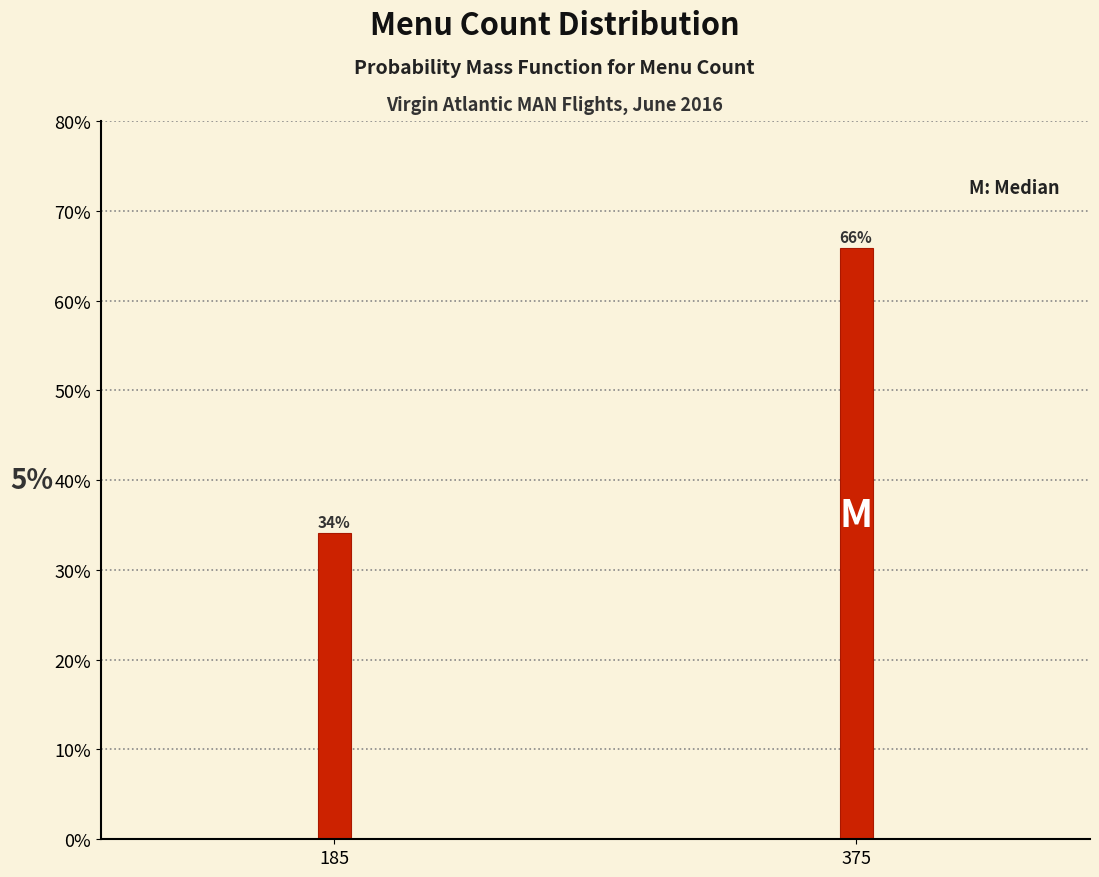

What is the value of the 2nd bar from the left?

65.9